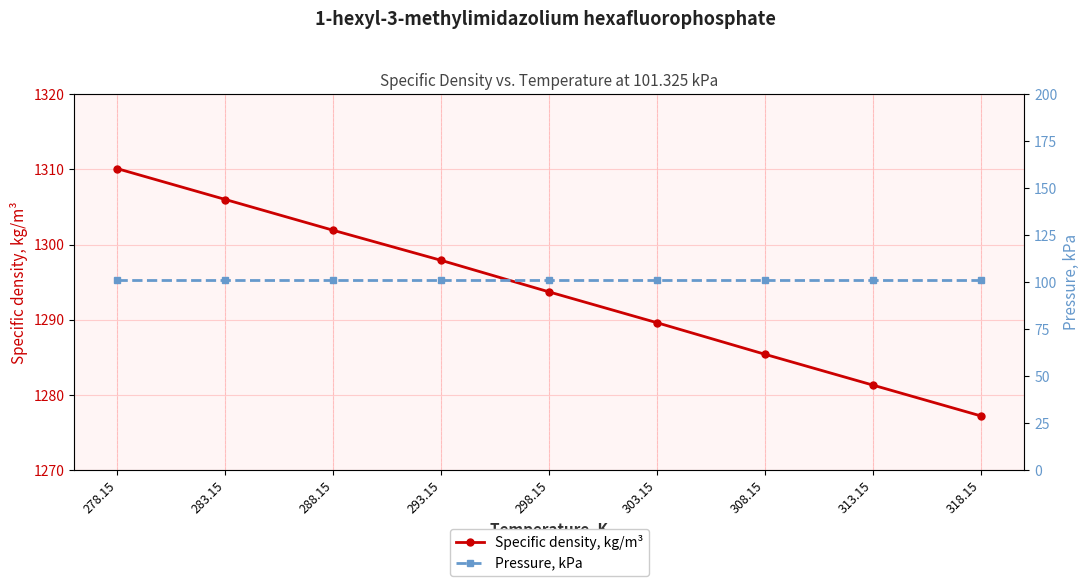

True or false: Pressure, kPa has more than 0 interior local peaks.

False